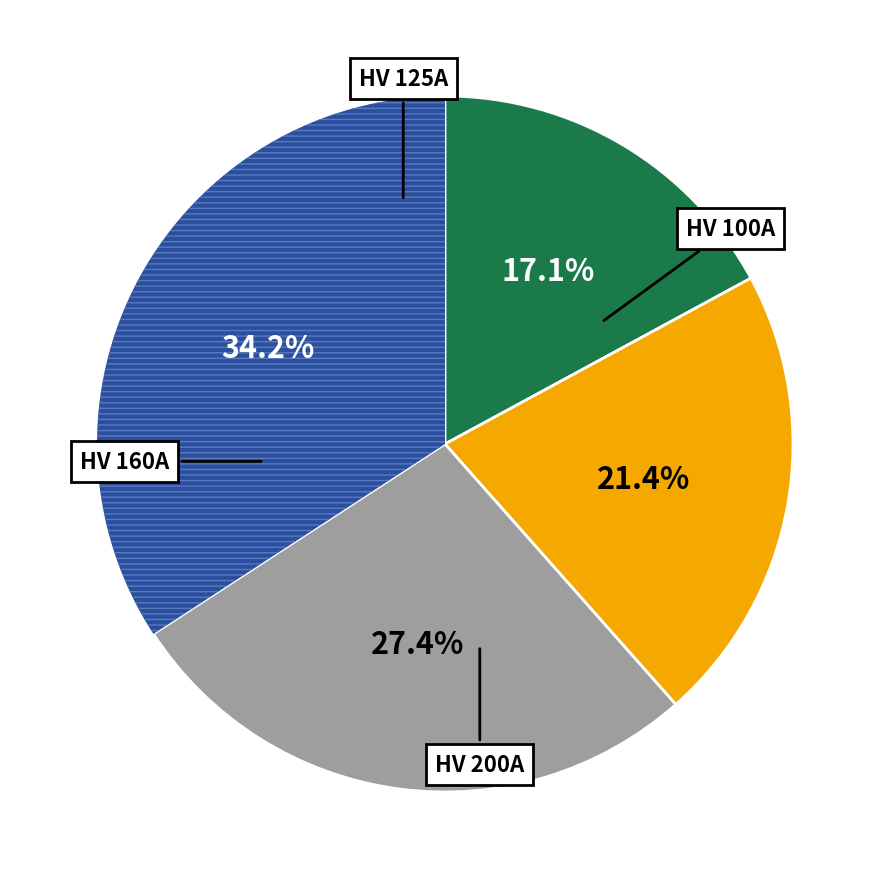

How many segments does this pie chart have?

4